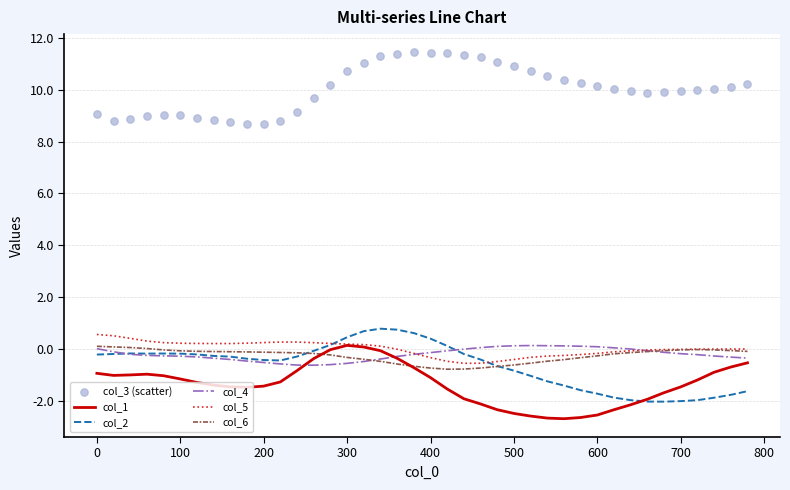

What are all the series names shown in the legend?

col_1, col_2, col_4, col_5, col_6, col_3 (scatter)